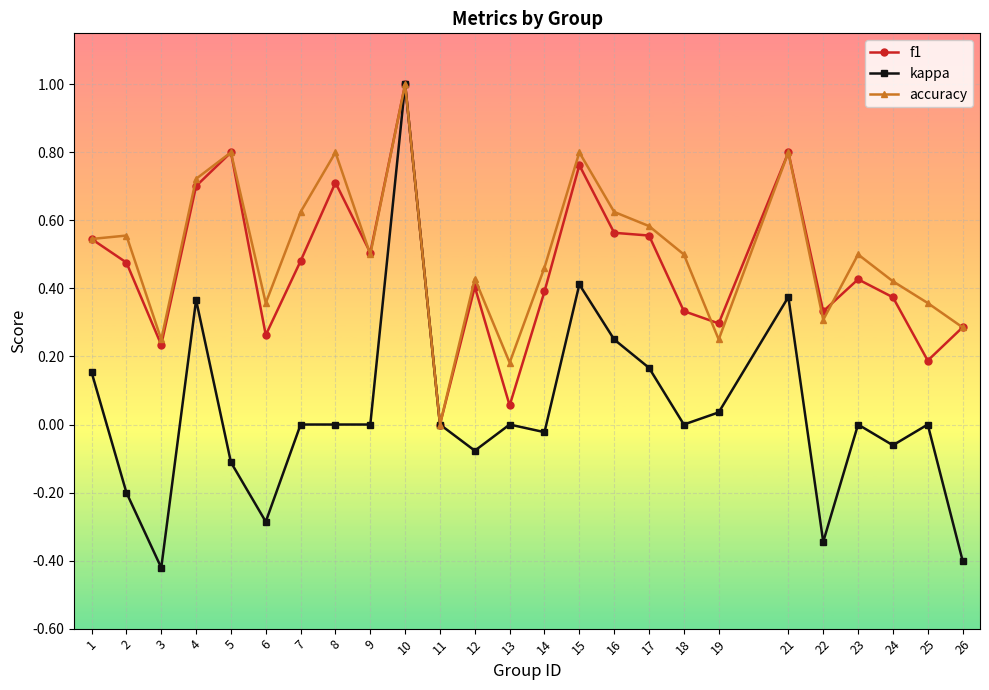

True or false: accuracy has more than 0 points higher than both neighbors.

True